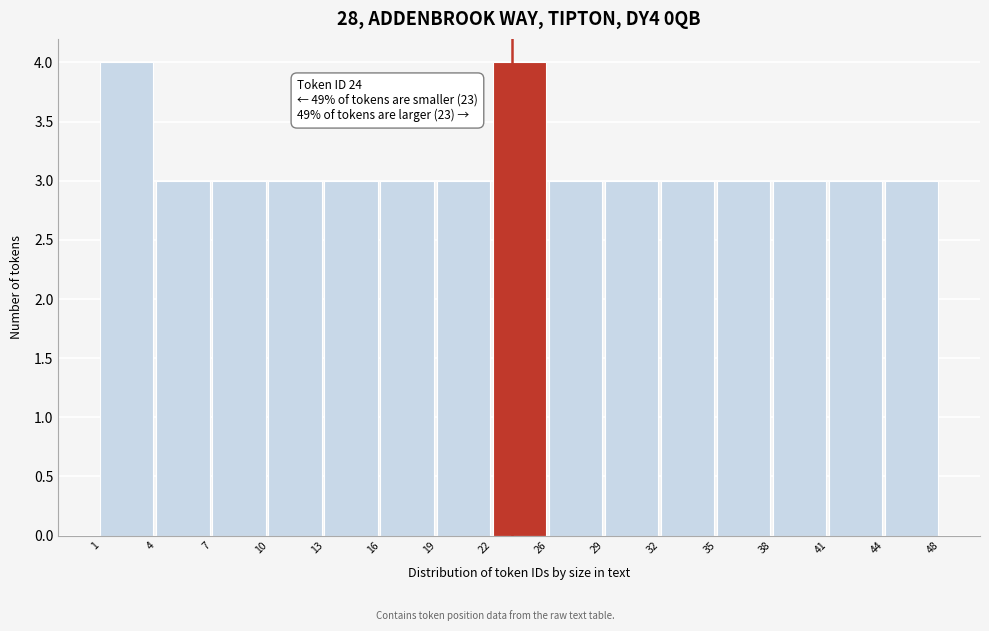

Reading right to left, what are all the values shown in this chart?

3	3	3	3	3	3	3	4	3	3	3	3	3	3	4